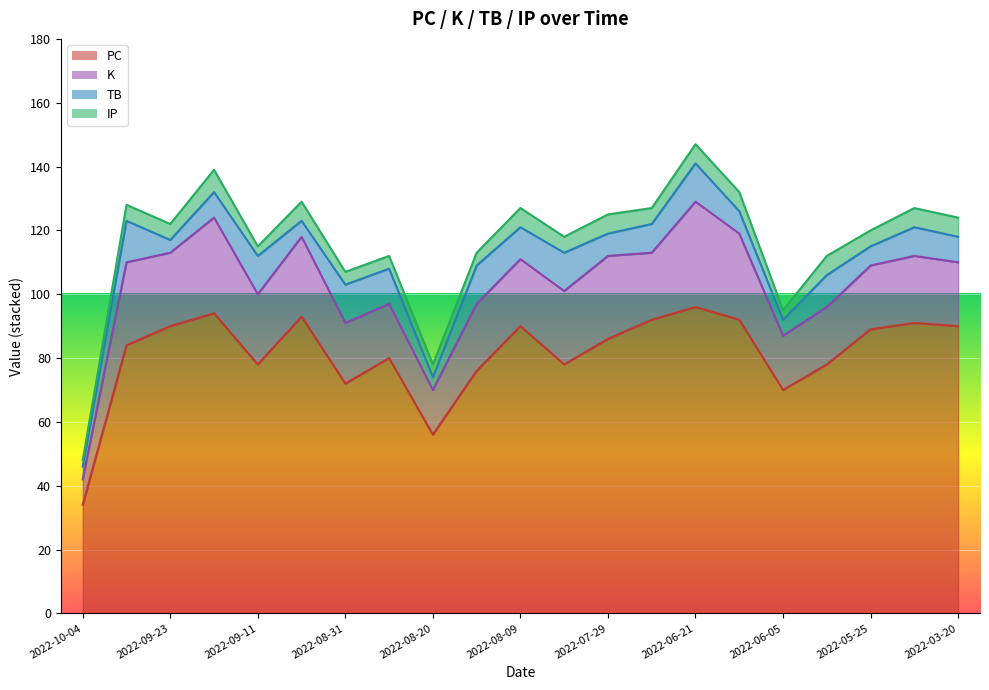

Between 2022-03-20 and 2022-06-21, which series saw the biggest shift?

K